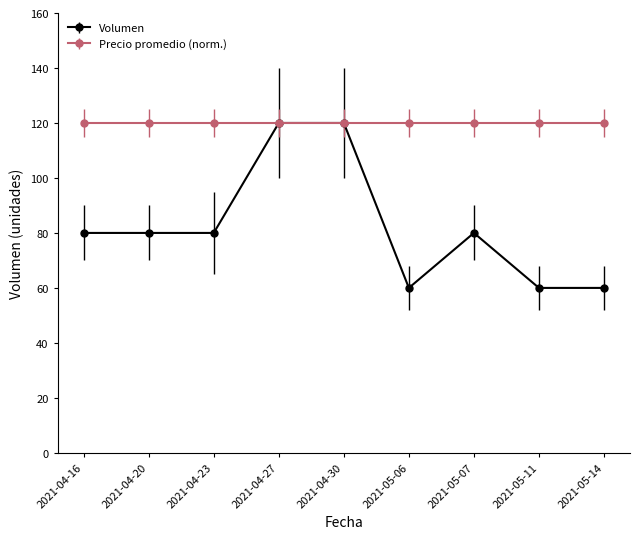

Rank the series at 2021-05-11 from lowest to highest value.

Volumen, Precio promedio (norm.)